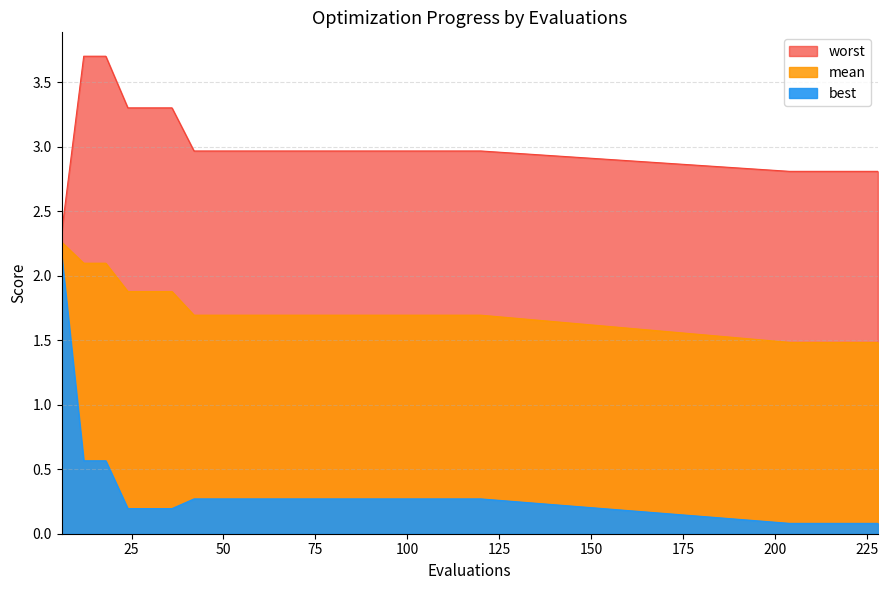

True or false: mean and best intersect in this chart.

False